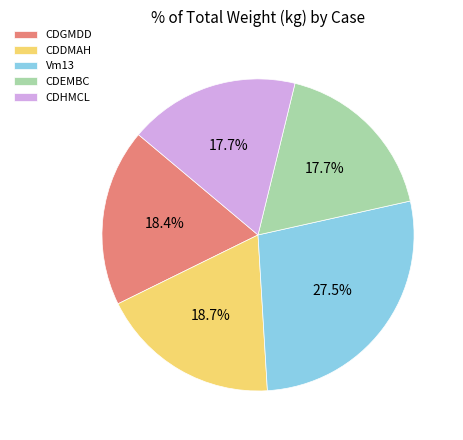

What is the largest slice in the pie chart?

Vm13